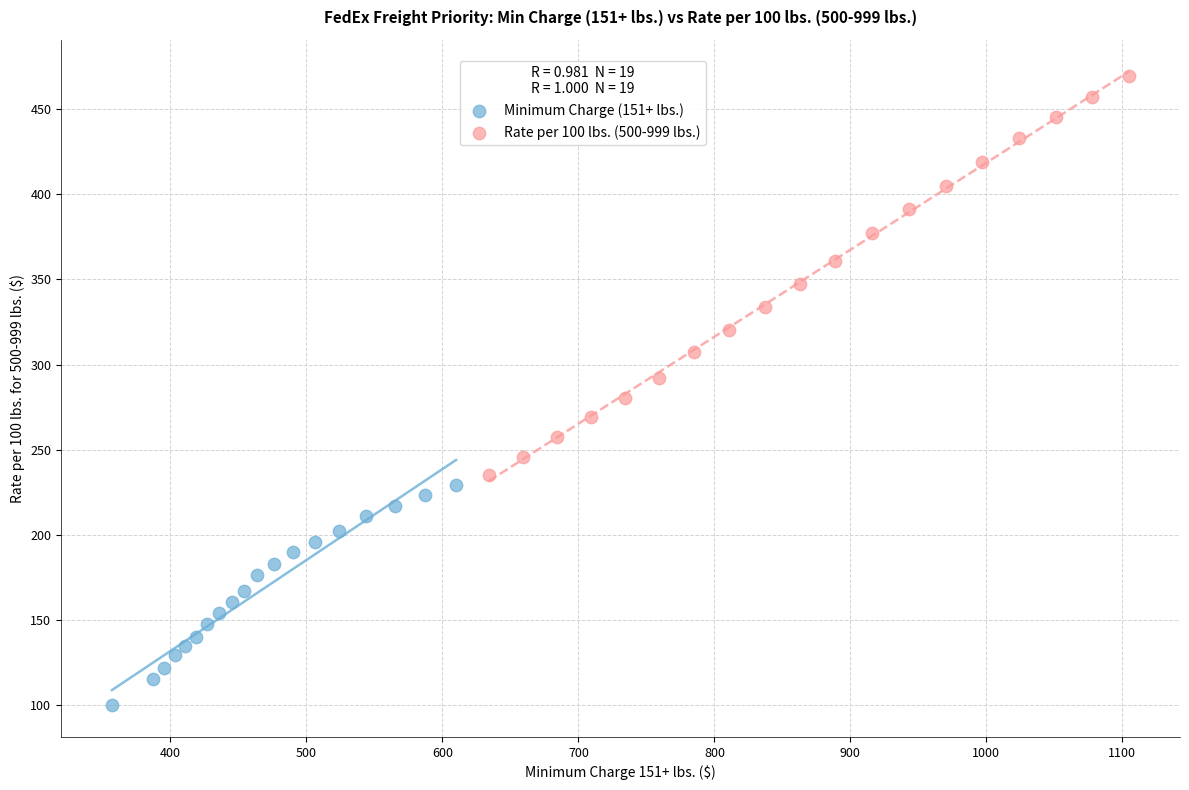

Which series reaches the maximum Y coordinate?

Rate per 100 lbs. (500-999 lbs.)